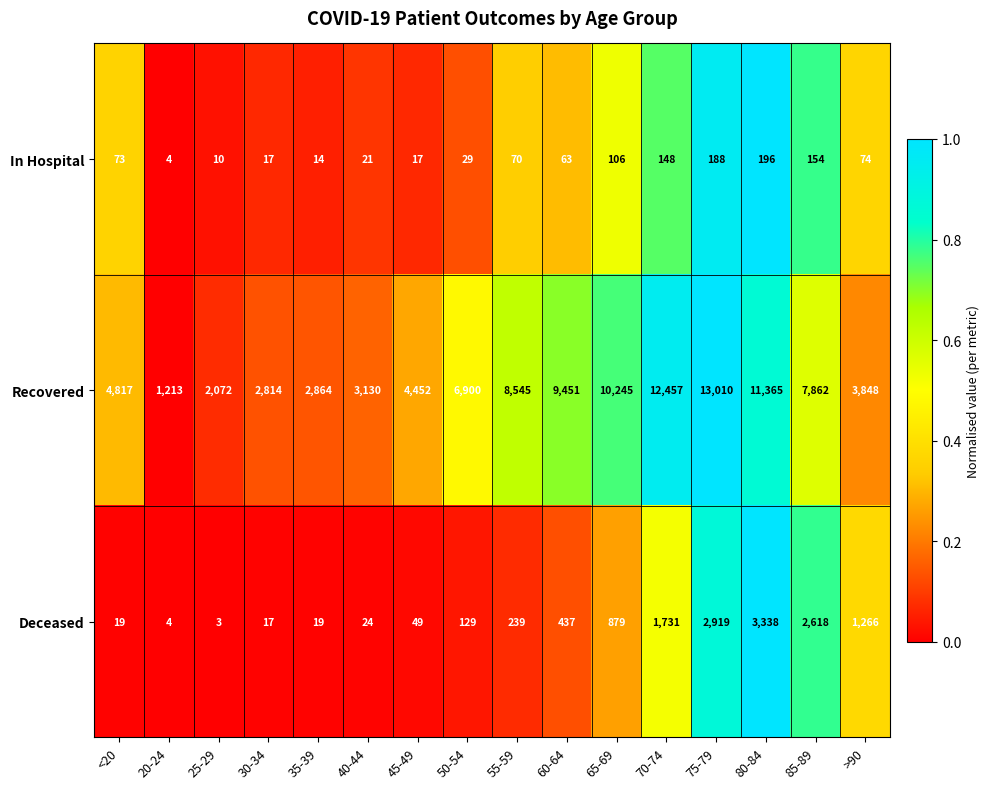

List the series in order of their peak value, lowest first.

In Hospital, Deceased, Recovered